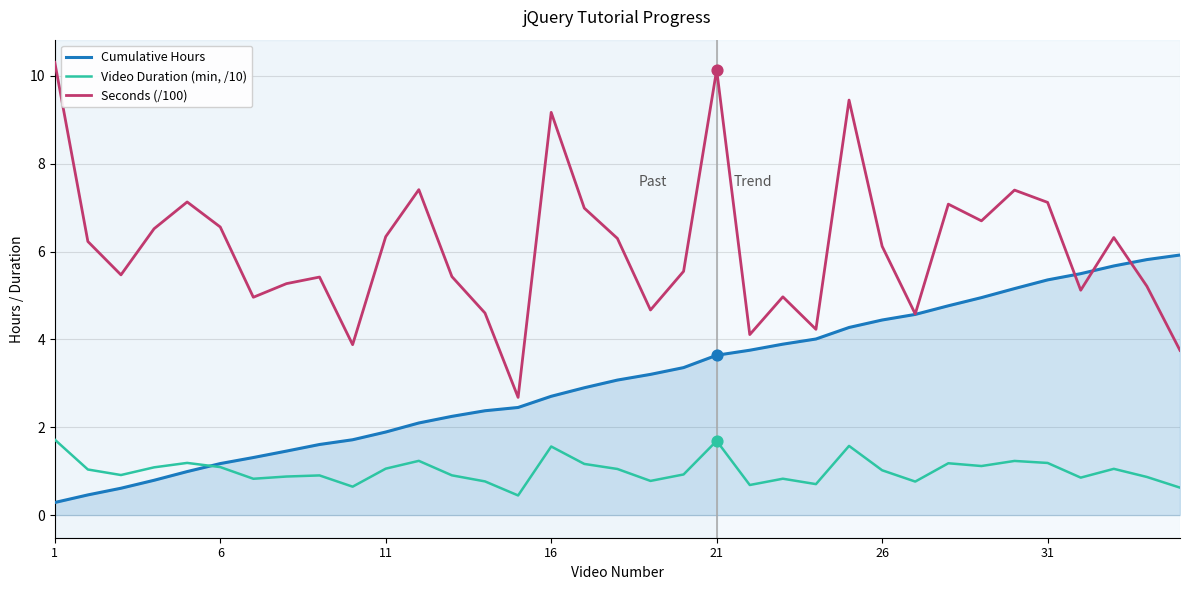

Which series has the largest total across all categories?

Seconds (/100)